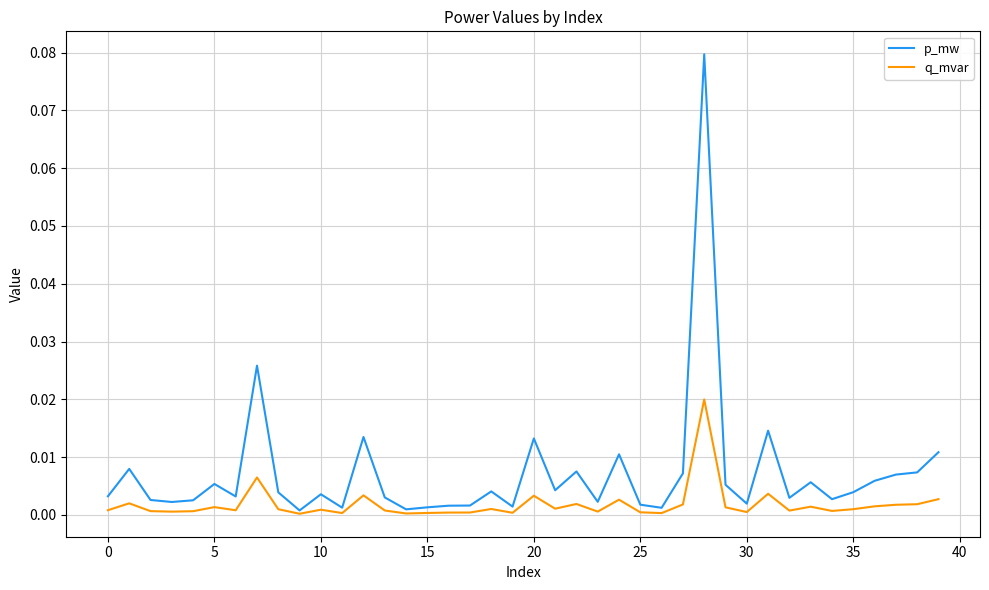

Rank the series by their maximum value, from highest to lowest.

p_mw, q_mvar